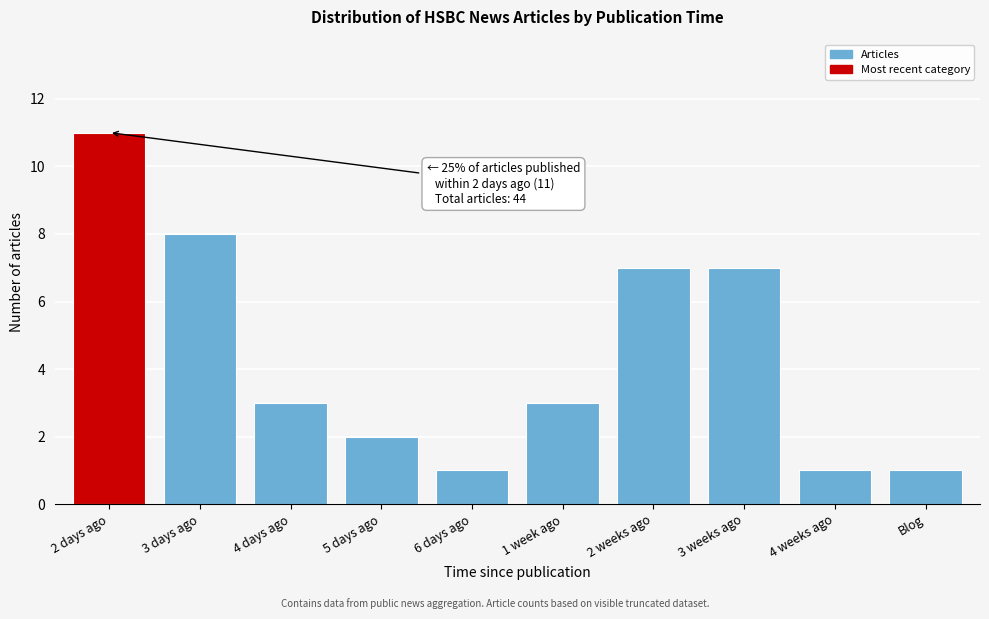

Reading left to right, extract all data points from this chart.

11	8	3	2	1	3	7	7	1	1